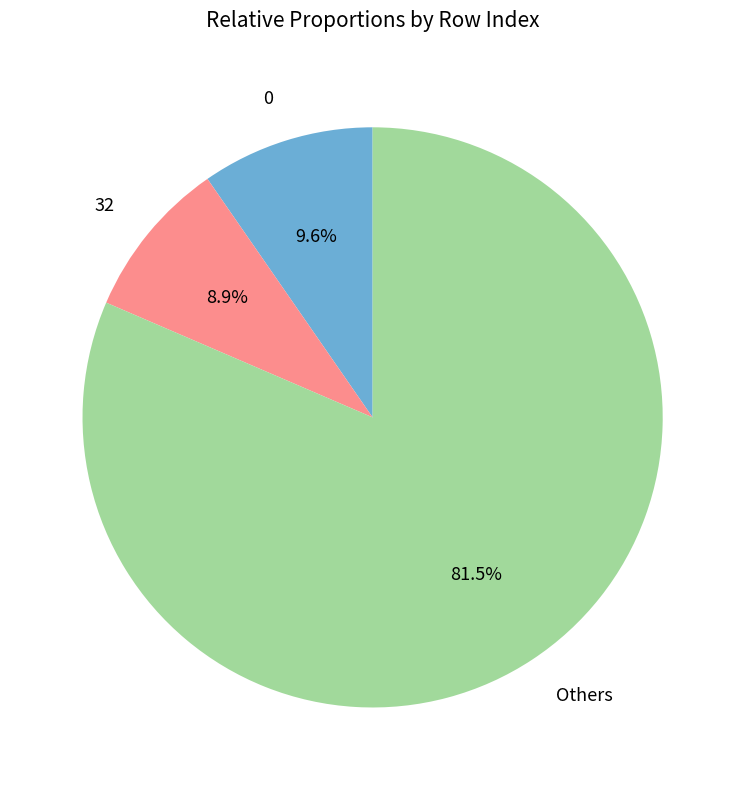

What portion of the pie excludes 0?

90.4%